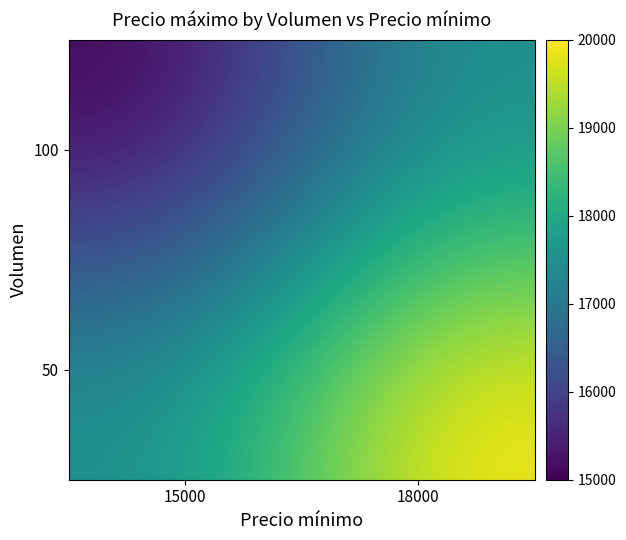

Which category has the highest value across all series?

18000